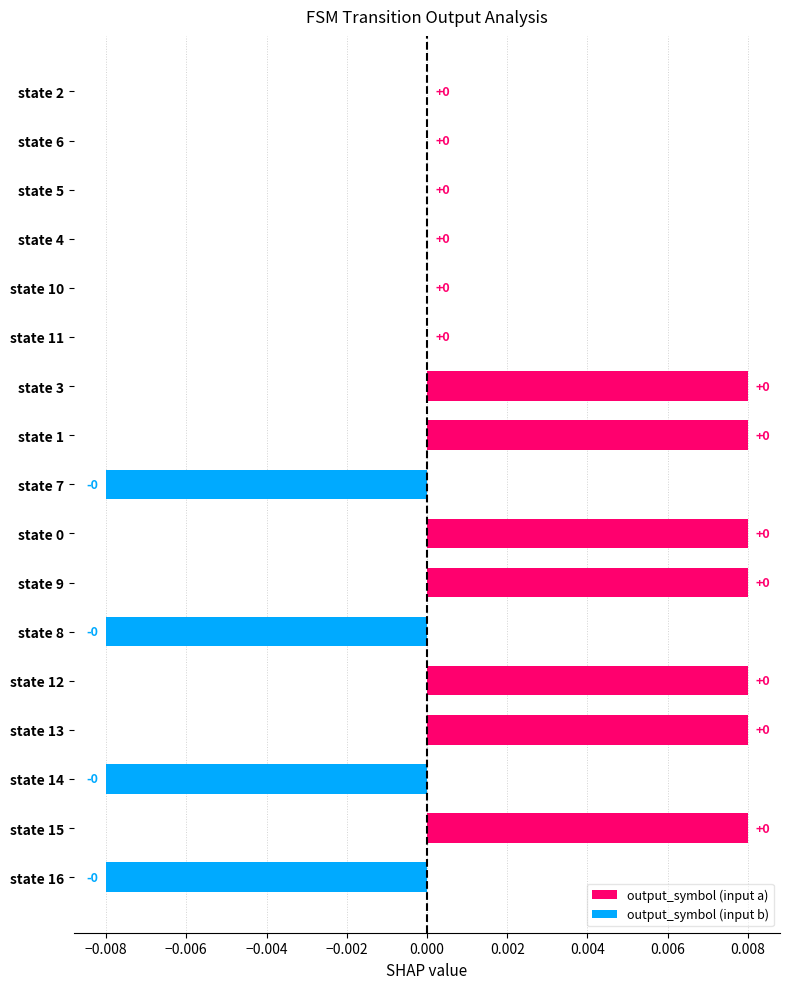

What are all the series names shown in the legend?

output_symbol (input a), output_symbol (input b)